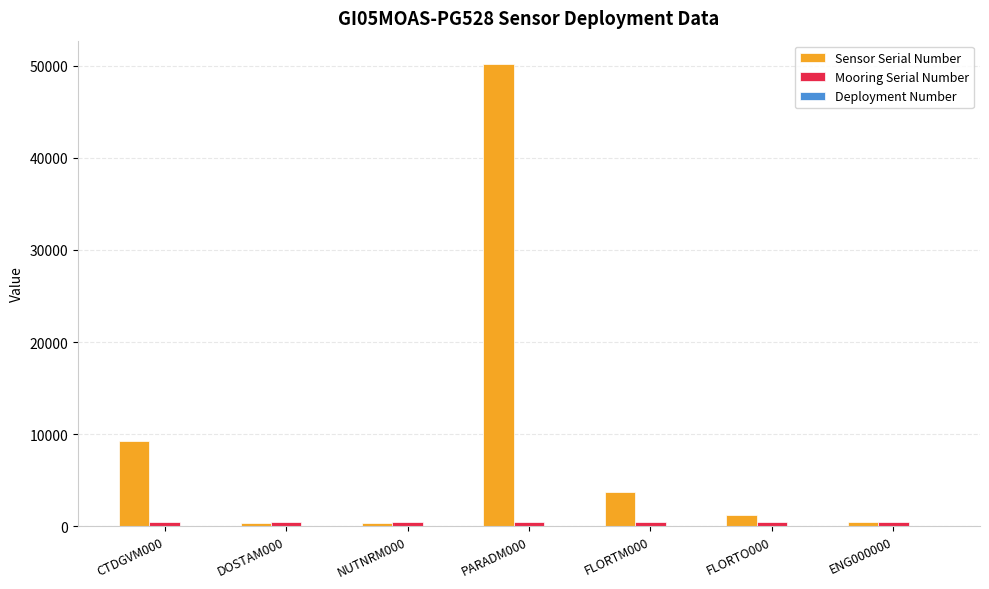

What is the sum of all Mooring Serial Number values?

3696